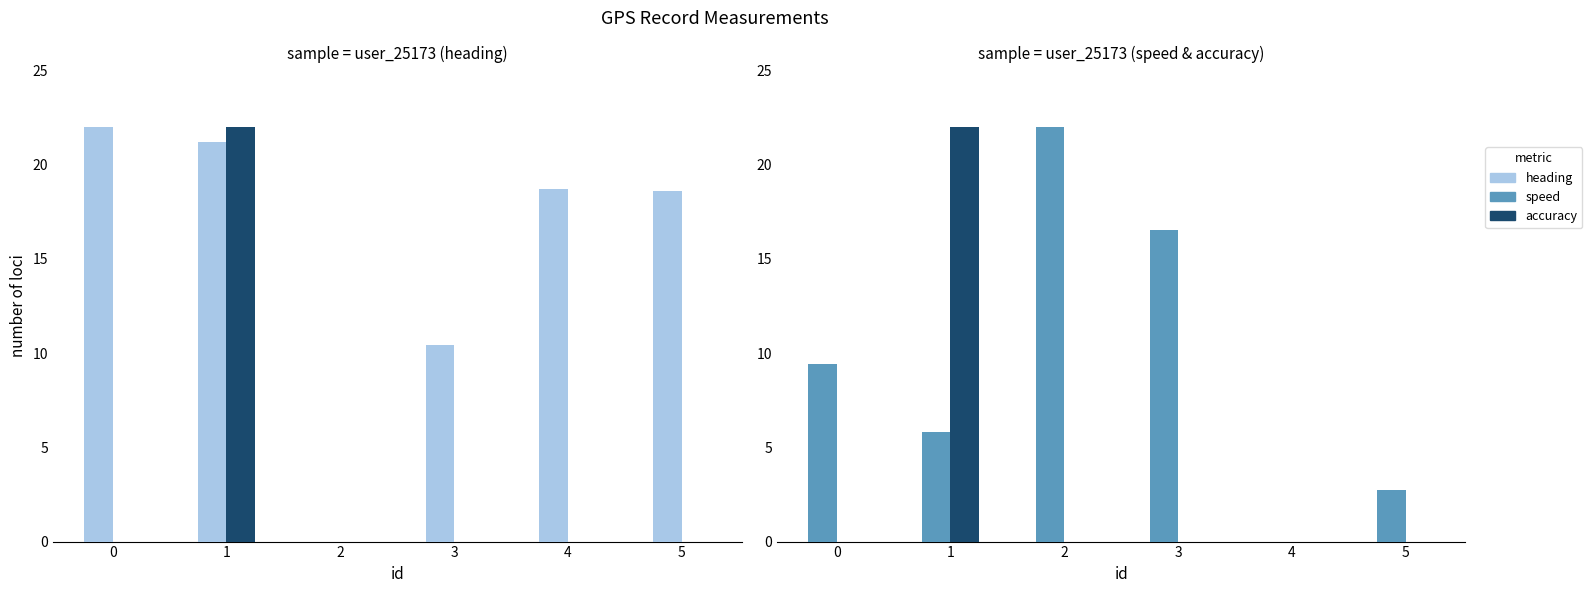

What is the difference between the highest and lowest values at 2?

22.0